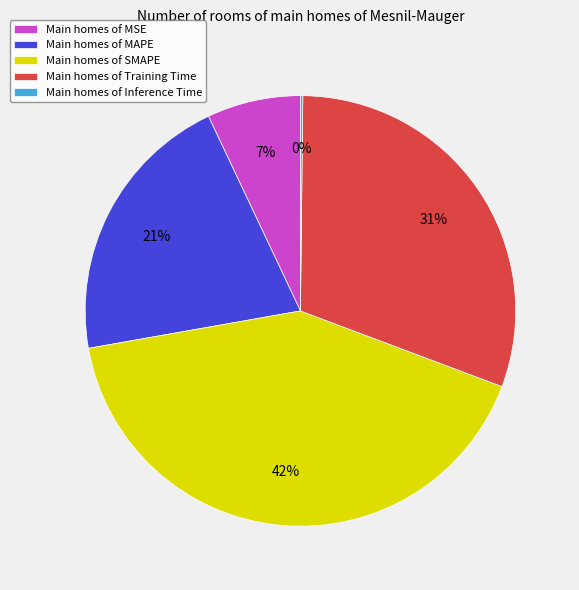

To the nearest percent, what is the average slice percentage?

20%